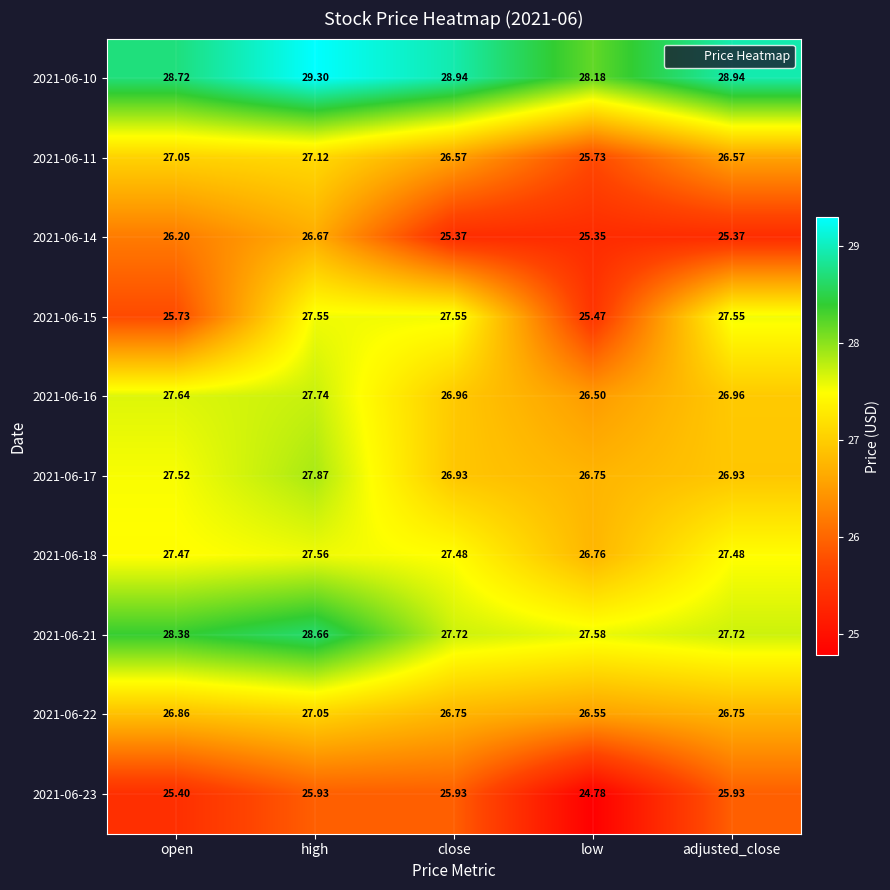

Count the number of data series in this chart.

10